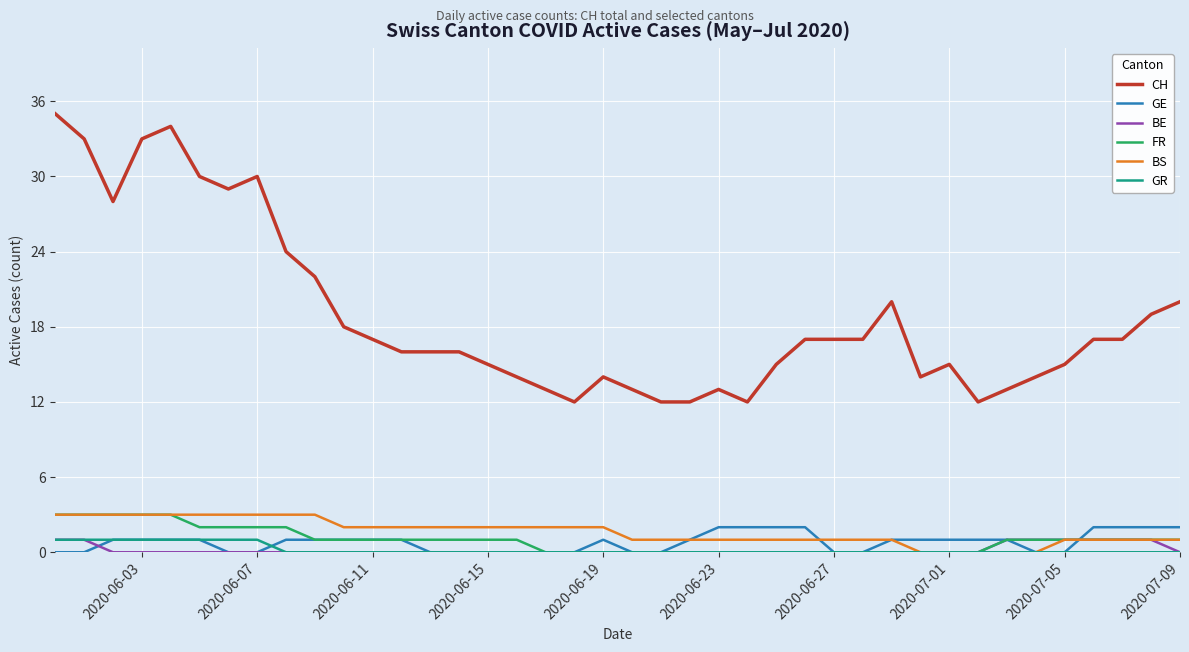

What is the maximum value shown in the chart?

35